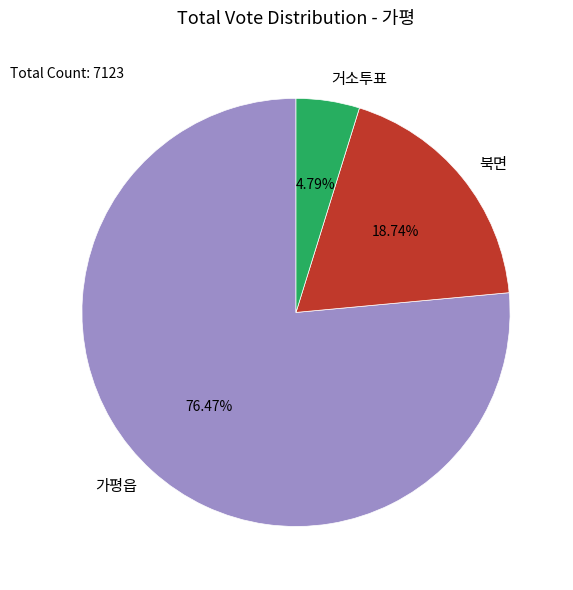

Combined, what portion of the pie is 북면 and 거소투표?

23.5%